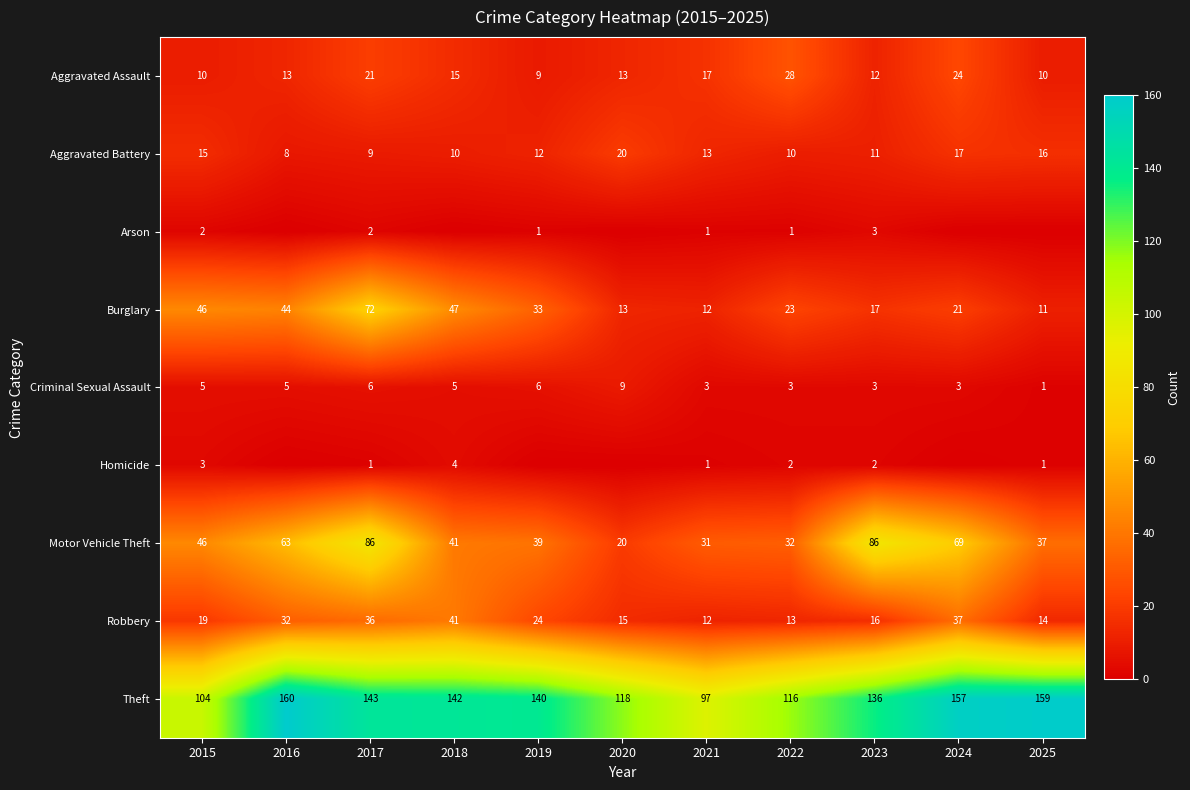

Which has a higher value, 2025 or 2022?

2022